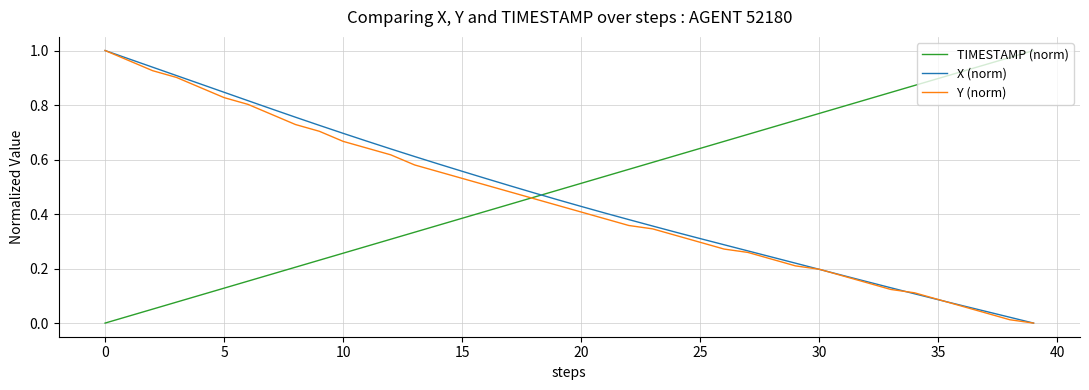

How many intersections are there between TIMESTAMP (norm) and X (norm)?

1